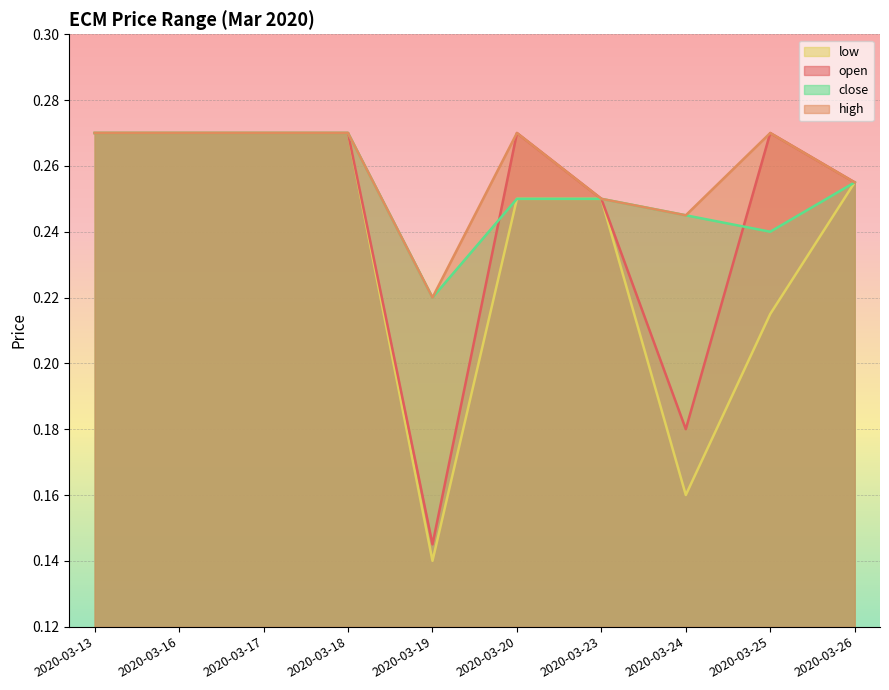

Reading left to right, extract all data points from this chart.

open: 2020-03-13=0.3	2020-03-16=0.3	2020-03-17=0.3	2020-03-18=0.3	2020-03-19=0.1	2020-03-20=0.3	2020-03-23=0.2	2020-03-24=0.2	2020-03-25=0.3	2020-03-26=0.3
high: 2020-03-13=0.3	2020-03-16=0.3	2020-03-17=0.3	2020-03-18=0.3	2020-03-19=0.2	2020-03-20=0.3	2020-03-23=0.2	2020-03-24=0.2	2020-03-25=0.3	2020-03-26=0.3
low: 2020-03-13=0.3	2020-03-16=0.3	2020-03-17=0.3	2020-03-18=0.3	2020-03-19=0.1	2020-03-20=0.2	2020-03-23=0.2	2020-03-24=0.2	2020-03-25=0.2	2020-03-26=0.3
close: 2020-03-13=0.3	2020-03-16=0.3	2020-03-17=0.3	2020-03-18=0.3	2020-03-19=0.2	2020-03-20=0.2	2020-03-23=0.2	2020-03-24=0.2	2020-03-25=0.2	2020-03-26=0.3